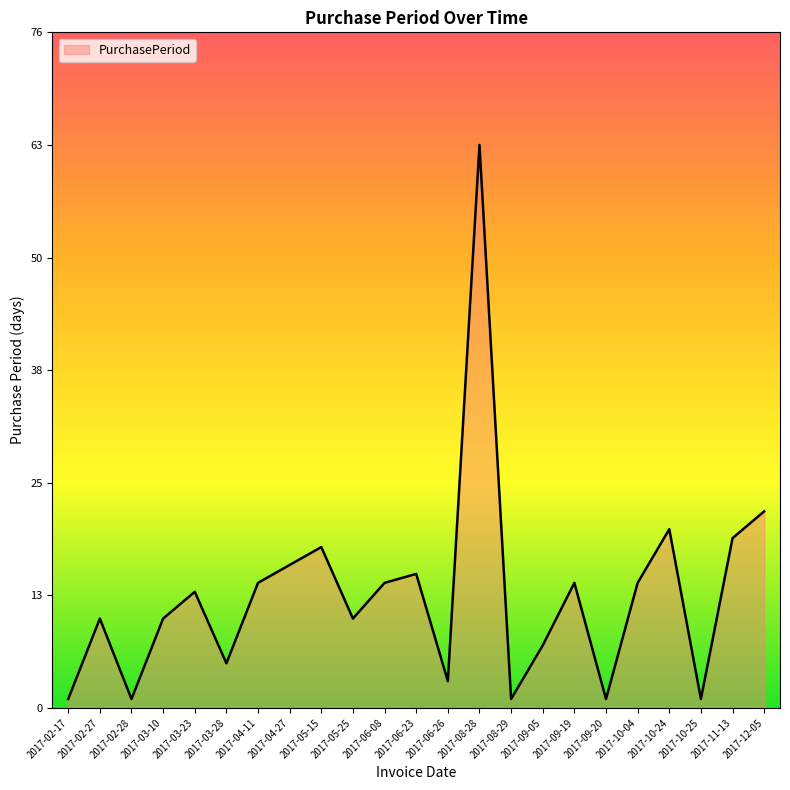

Between 2017-12-05 and 2017-10-25, which is larger?

2017-12-05